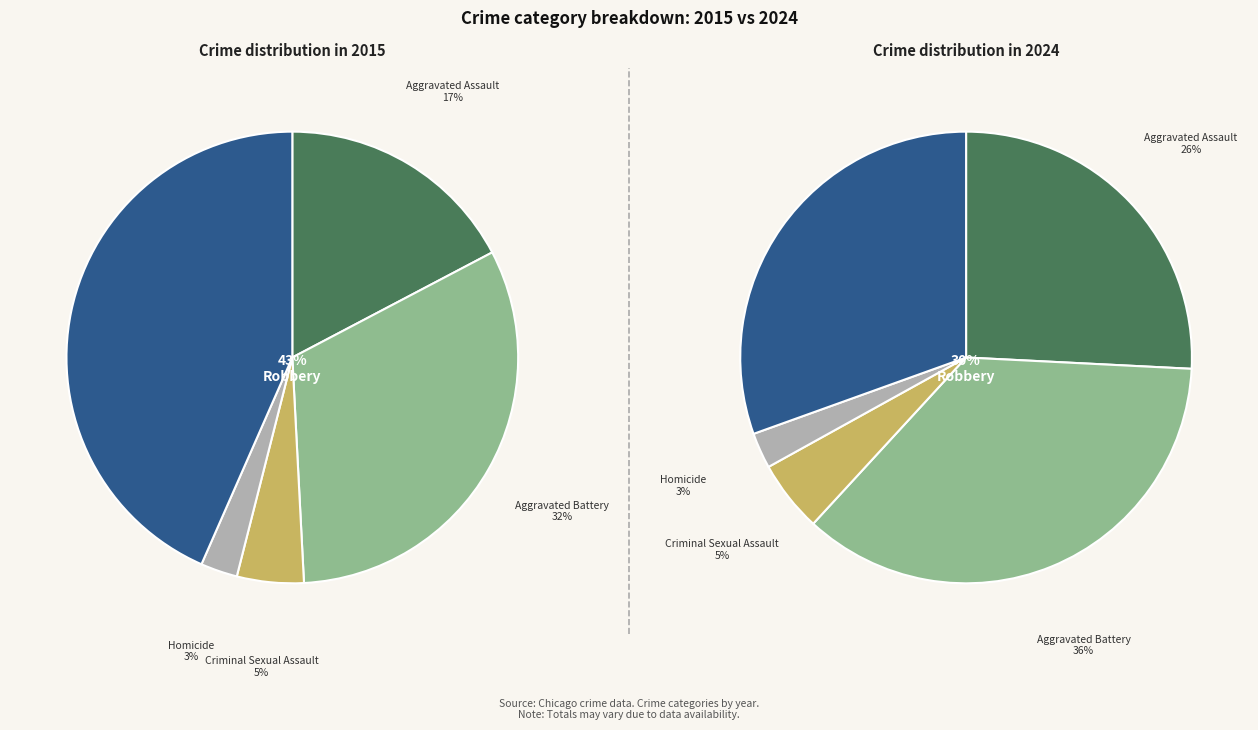

To the nearest percent, what is the average slice percentage?

20%